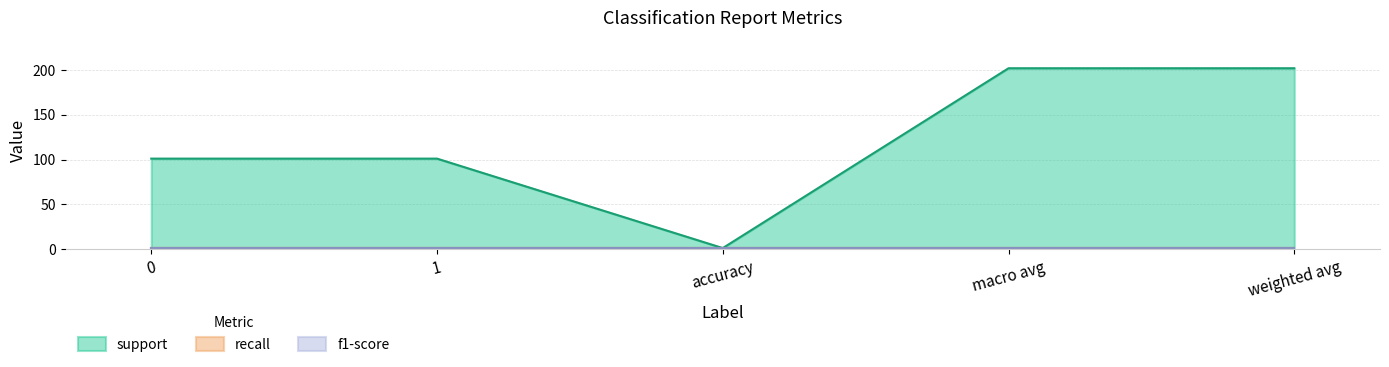

The value of f1-score at 0 is 1. True or false?

True